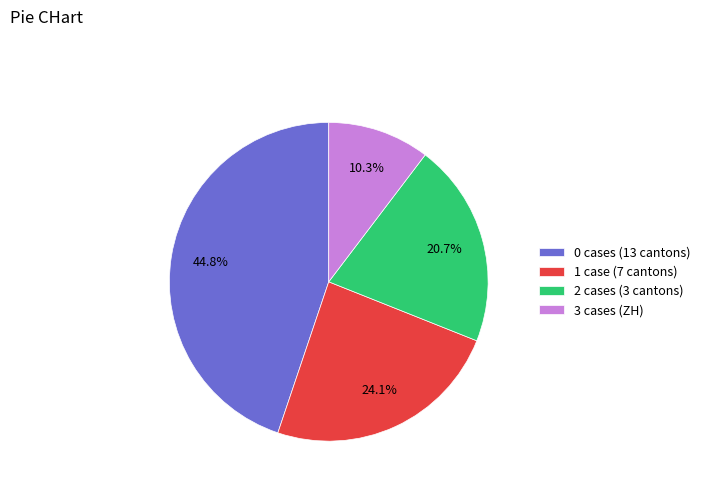

Between 3 cases (ZH) and 1 case (7 cantons), which is larger?

1 case (7 cantons)